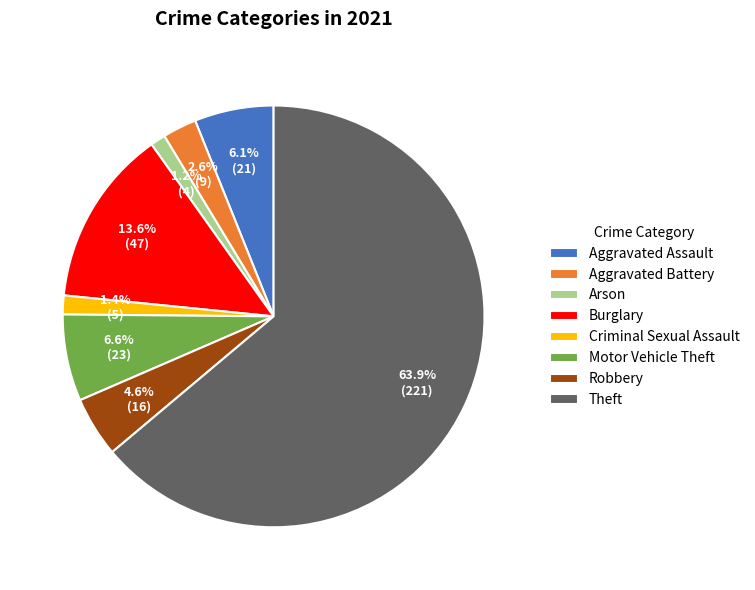

What percentage is NOT represented by Arson?

98.8%